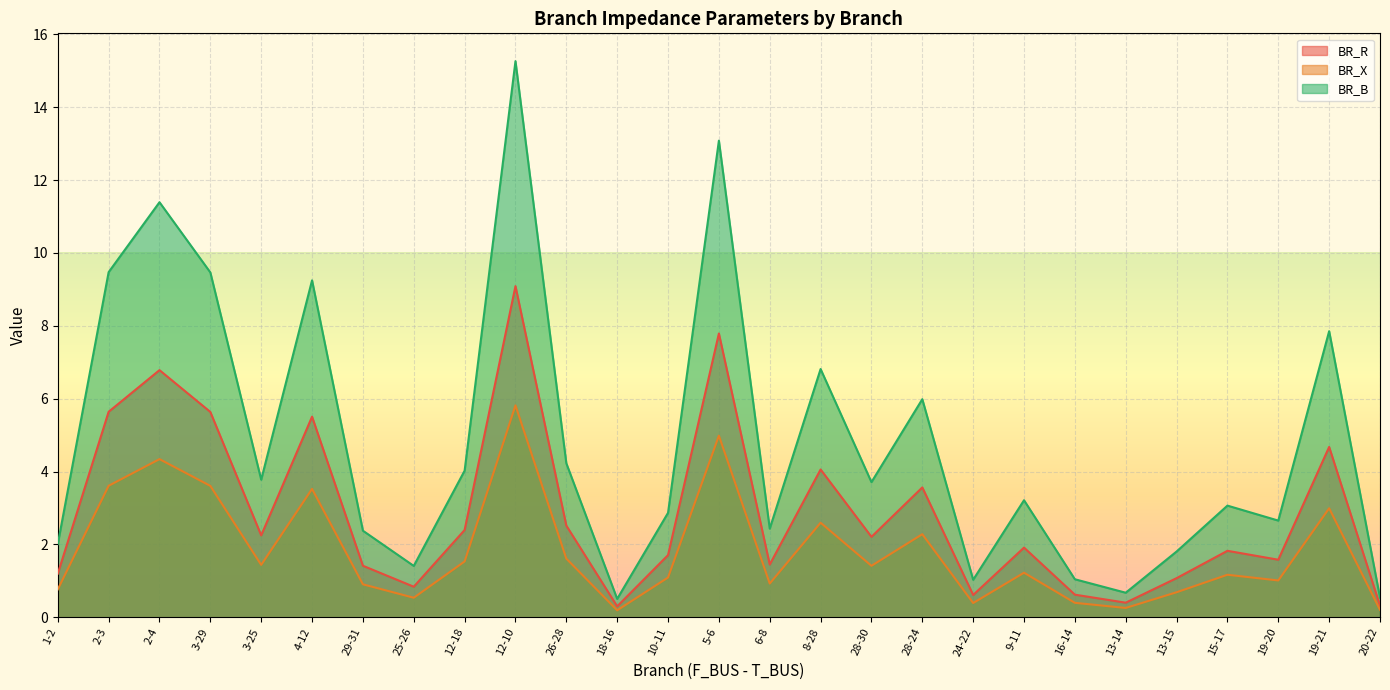

True or false: BR_B has more than 0 interior local peaks.

True